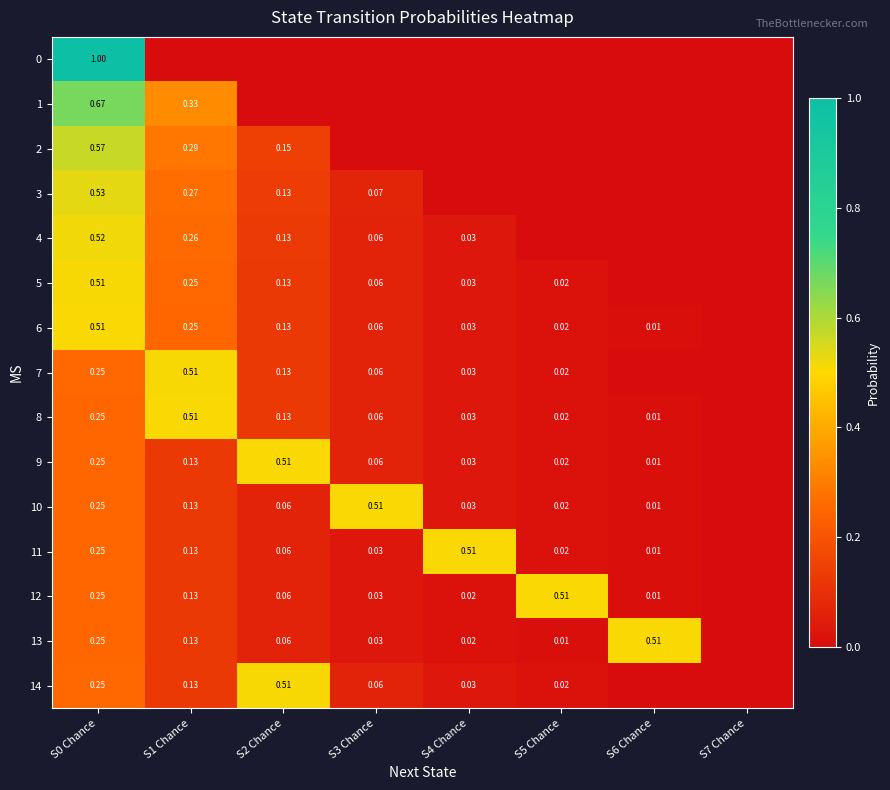

True or false: 10 has a value of 0.0 at S7 Chance.

True